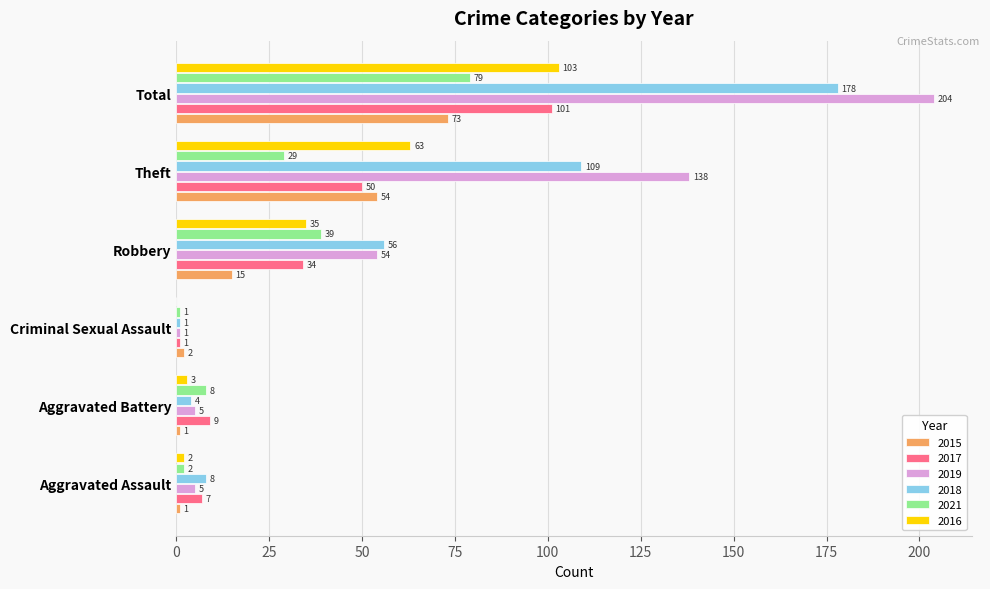

What is the total value across all series at Aggravated Battery?

30